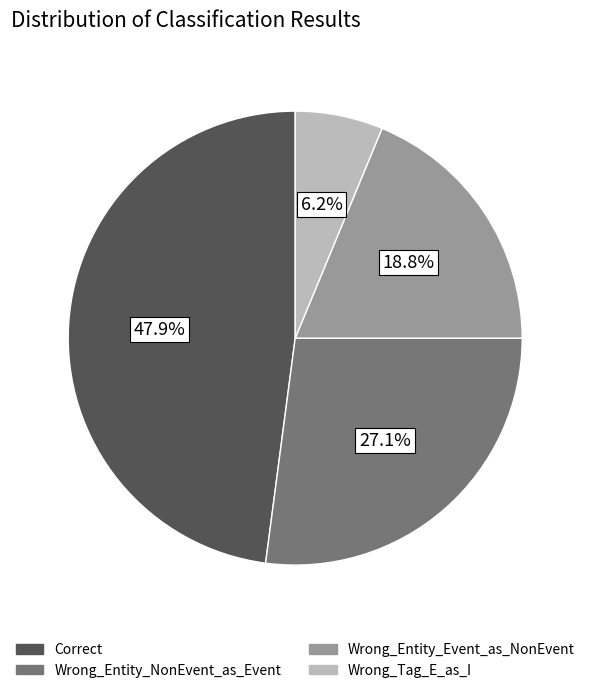

Rank the categories by value from lowest to highest.

Wrong_Tag_E_as_I, Wrong_Entity_Event_as_NonEvent, Wrong_Entity_NonEvent_as_Event, Correct